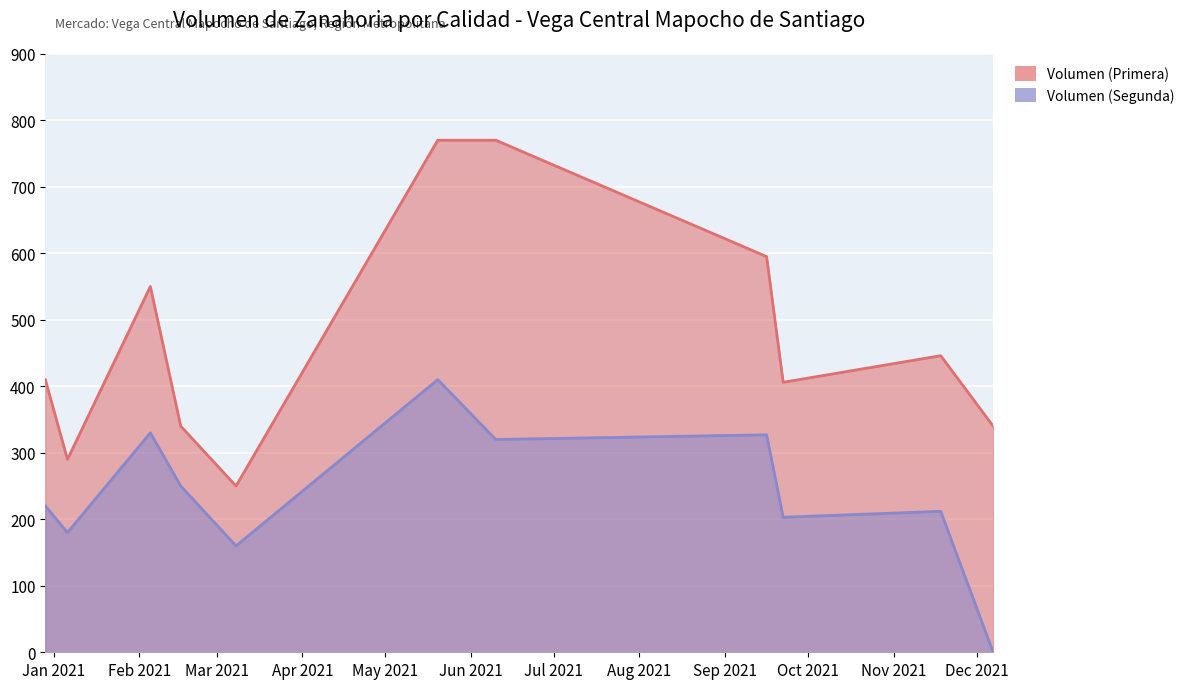

Is the value of Volumen (Primera) at 2021-02-16 greater than the value of Volumen (Segunda) at 2021-02-16?

Yes